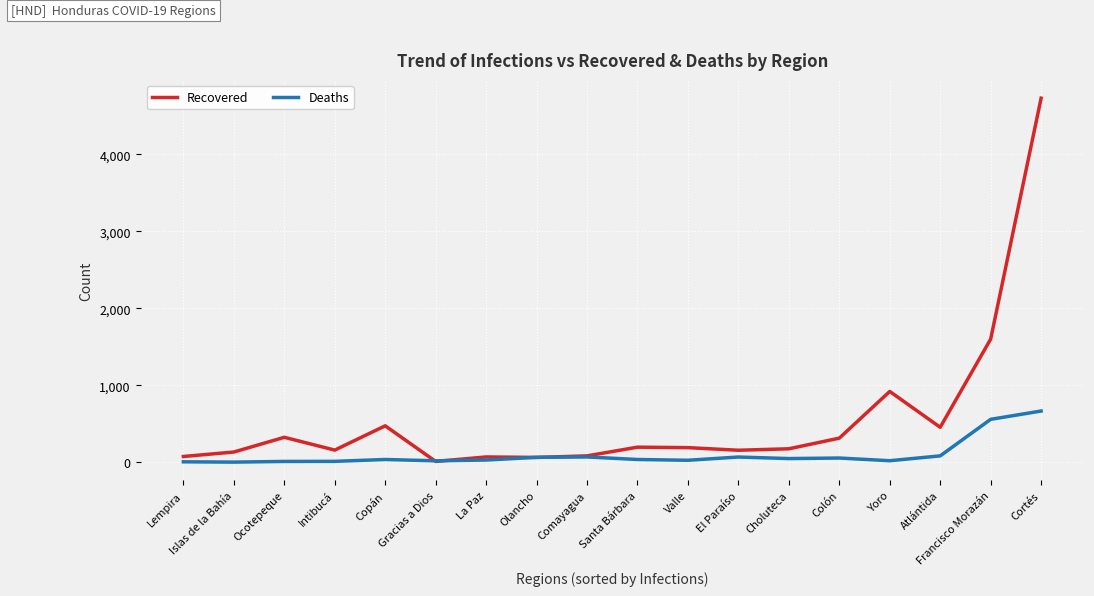

The value of Recovered at Ocotepeque is 326. True or false?

True